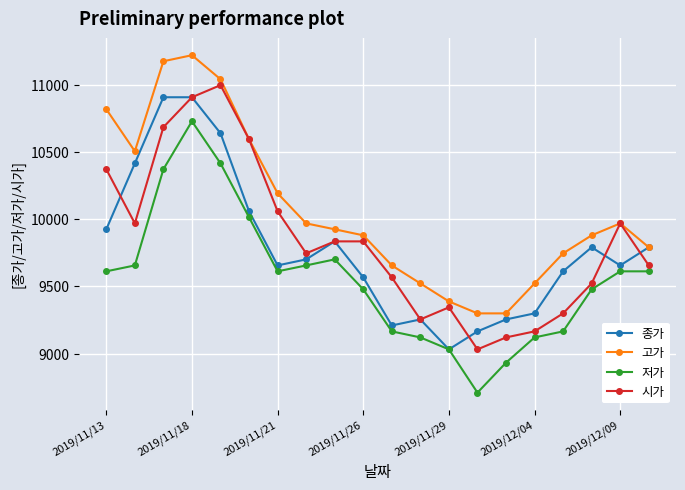

Which series has the largest total across all categories?

고가